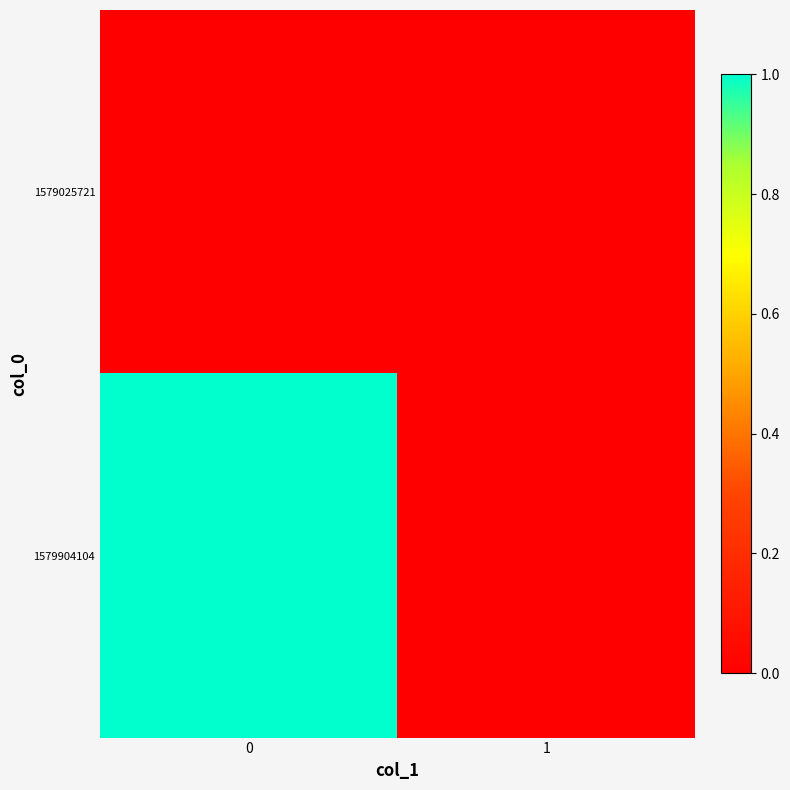

At 0, list the series in order from smallest to largest.

1579025721, 1579904104